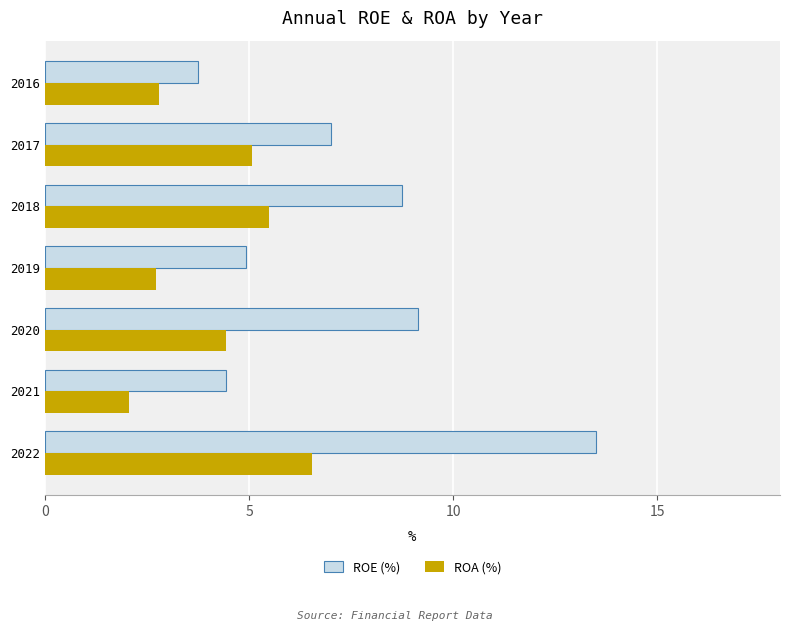

What is the total value across all series at 2020?

13.6